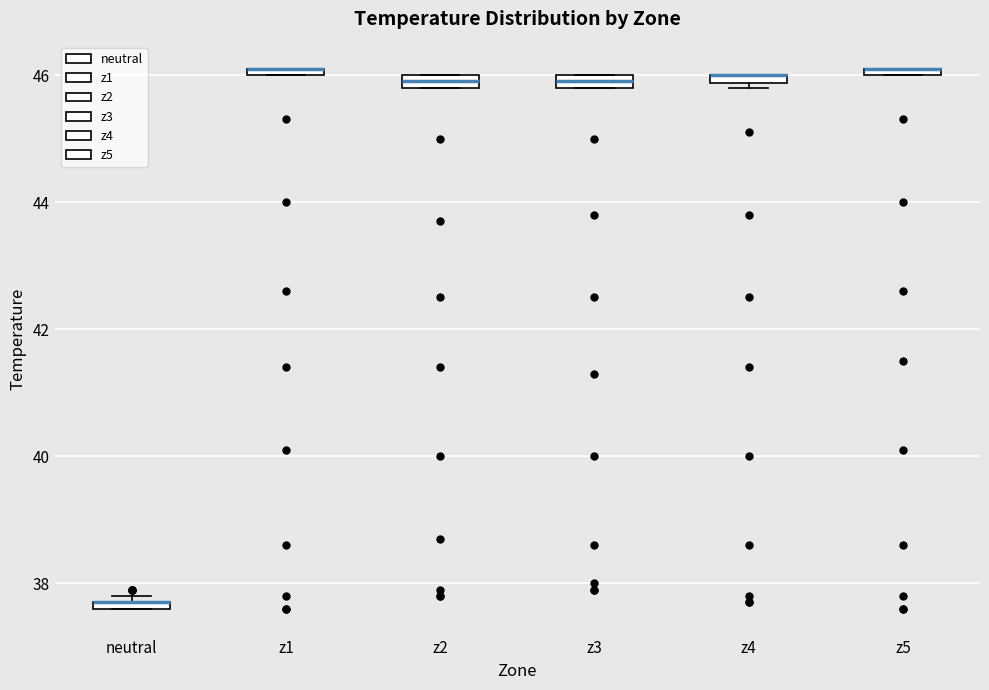

Where is the upper edge of the box for z2 on the y-axis? The values are not printed on the chart, so give them approximately, as read against the axis.

46.0